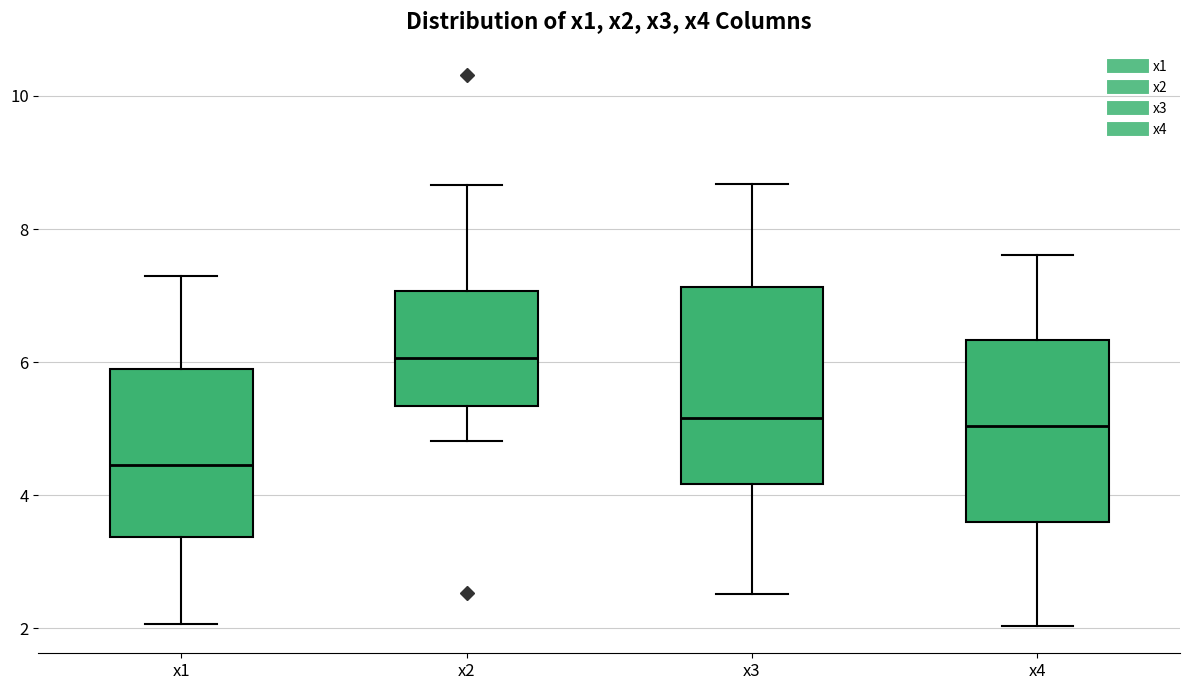

Reading left to right, transcribe this box plot: for each box, give where its median line is, the range the box spans, and where its two whiskers end, as read against the y-axis. The values are not printed on the chart, so give them approximately, as read against the axis.

x1: median 4.4, box 3.4 to 6.0, whiskers 2.0 to 7.2
x2: median 6.0, box 5.4 to 7.0, whiskers 4.8 to 8.6
x3: median 5.2, box 4.2 to 7.2, whiskers 2.6 to 8.6
x4: median 5.0, box 3.6 to 6.4, whiskers 2.0 to 7.6